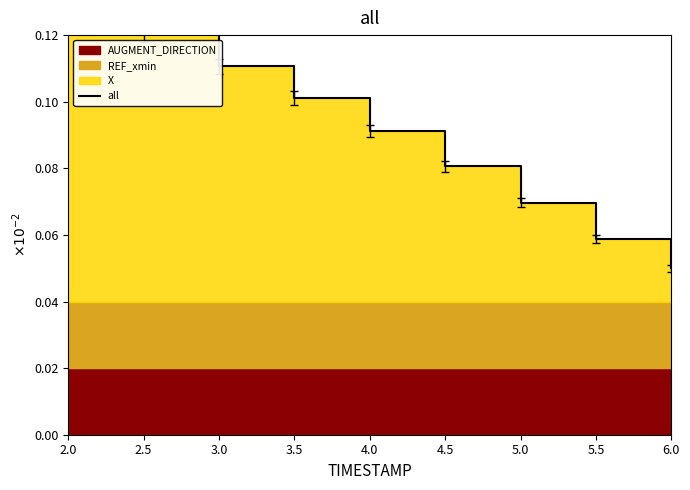

Which category has the lowest value across all series?

6.0